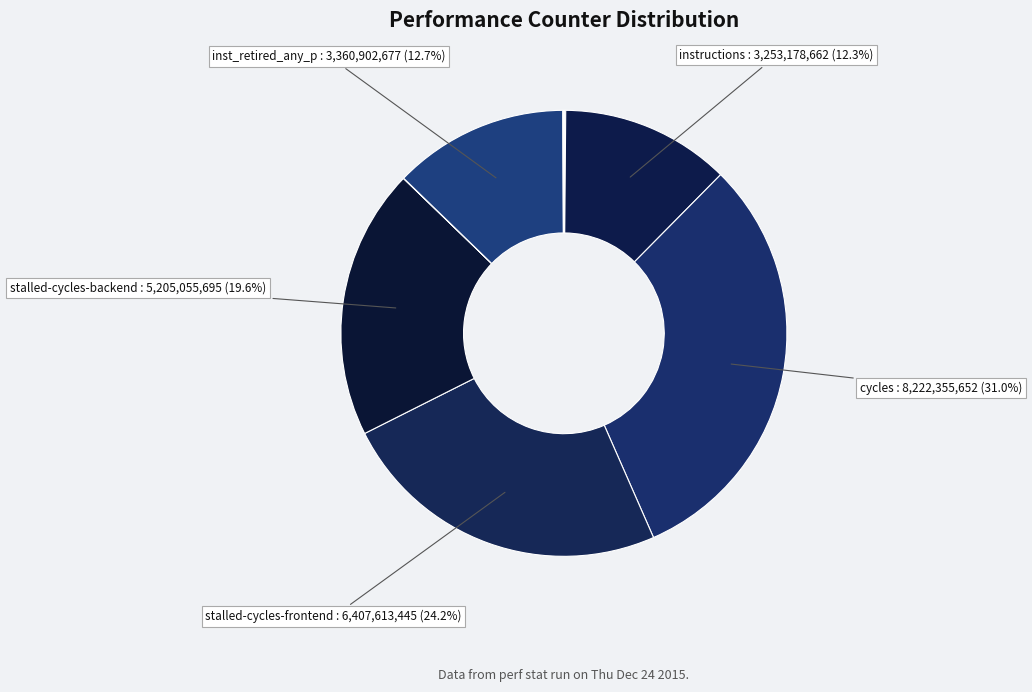

Which category has the biggest portion of the pie?

cycles